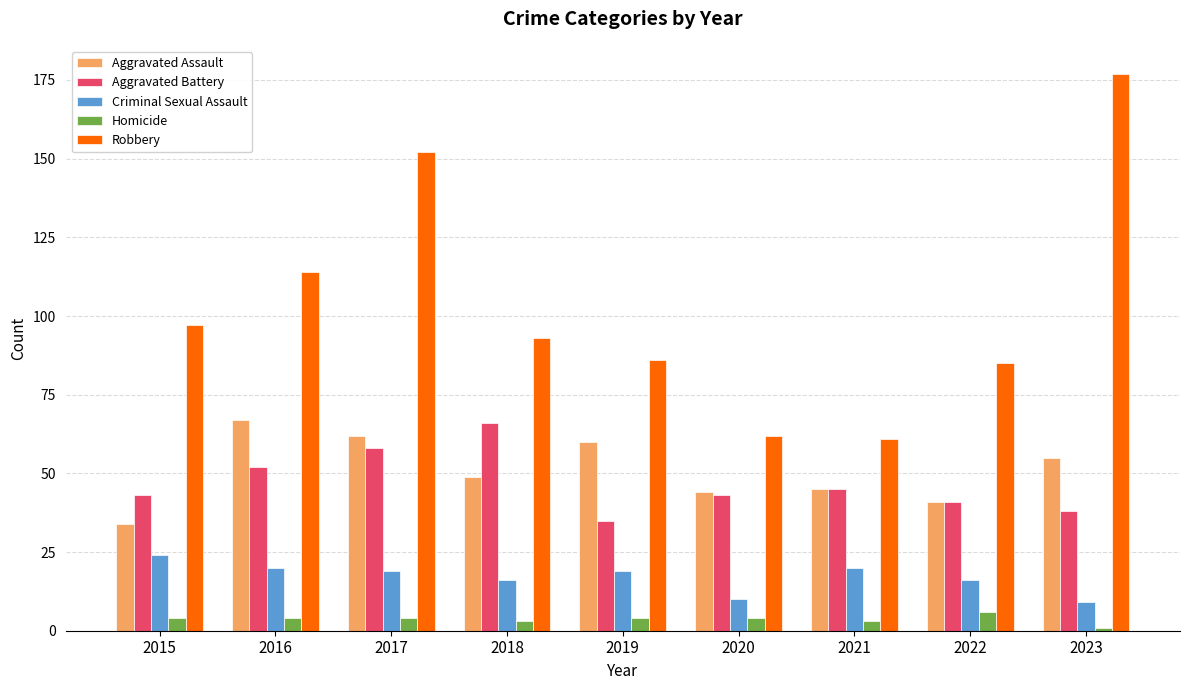

At which label does Robbery first exceed 93?

2015